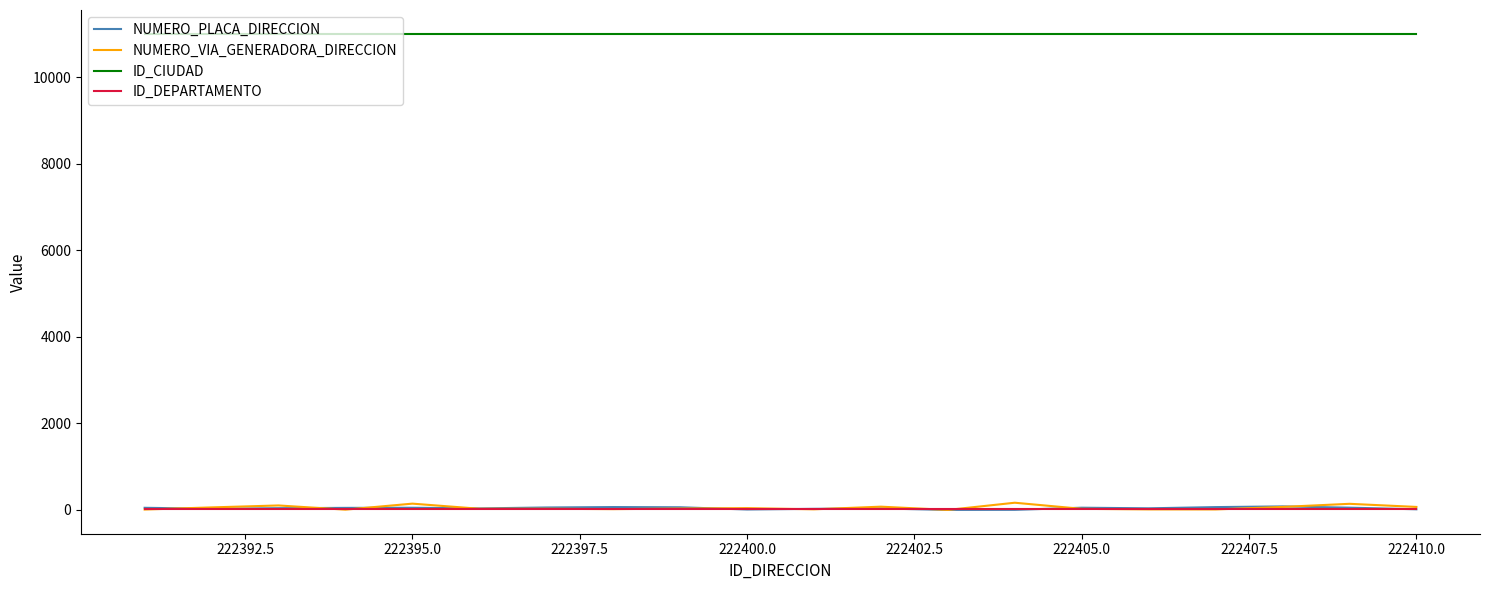

True or false: ID_CIUDAD and ID_DEPARTAMENTO intersect in this chart.

False